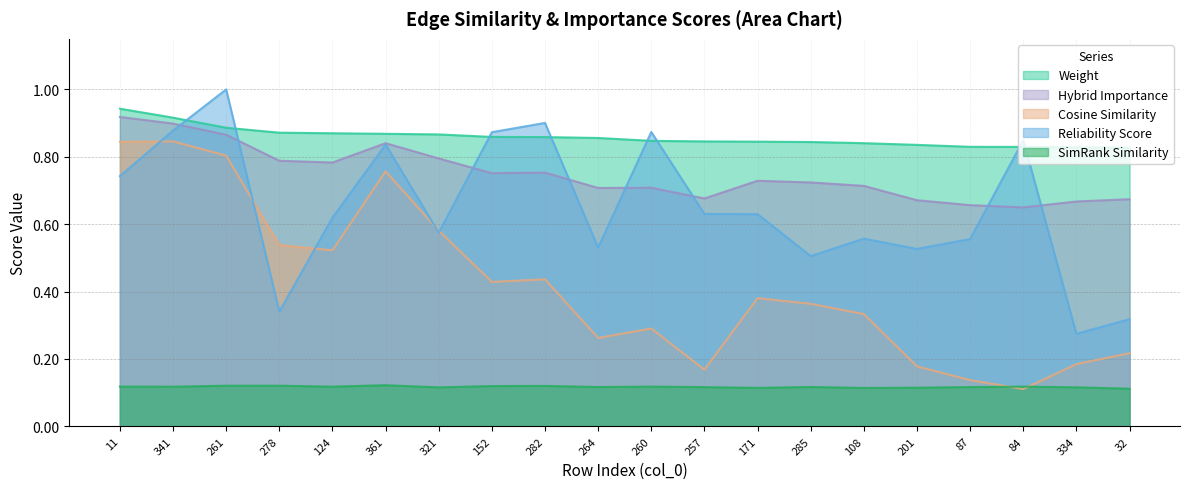

Reading right to left, what are all the values shown in this chart?

weight: 0.8	0.8	0.8	0.8	0.8	0.8	0.8	0.8	0.8	0.8	0.9	0.9	0.9	0.9	0.9	0.9	0.9	0.9	0.9	0.9
simrank_similarity_to_test_node: 0.1	0.1	0.1	0.1	0.1	0.1	0.1	0.1	0.1	0.1	0.1	0.1	0.1	0.1	0.1	0.1	0.1	0.1	0.1	0.1
cosine_similarity_to_test_node: 0.2	0.2	0.1	0.1	0.2	0.3	0.4	0.4	0.2	0.3	0.3	0.4	0.4	0.6	0.8	0.5	0.5	0.8	0.8	0.8
hybrid_importance: 0.7	0.7	0.6	0.7	0.7	0.7	0.7	0.7	0.7	0.7	0.7	0.8	0.8	0.8	0.8	0.8	0.8	0.9	0.9	0.9
reliability_score: 0.3	0.3	0.8	0.6	0.5	0.6	0.5	0.6	0.6	0.9	0.5	0.9	0.9	0.6	0.8	0.6	0.3	1.0	0.9	0.7